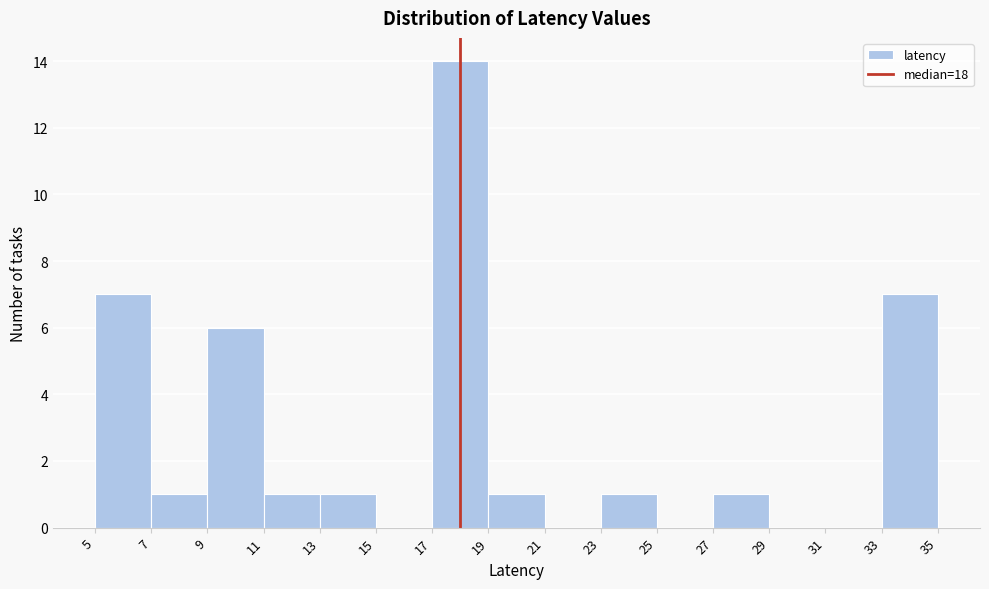

Reading left to right, transcribe this chart: for each bar, give the range it covers on the x-axis and its height. The values are not printed on the chart, so give them approximately, as read against the axis.

5 to 7: 7
7 to 9: 1
9 to 11: 6
11 to 13: 1
13 to 15: 1
15 to 17: 0
17 to 19: 14
19 to 21: 1
21 to 23: 0
23 to 25: 1
25 to 27: 0
27 to 29: 1
29 to 31: 0
31 to 33: 0
33 to 35: 7